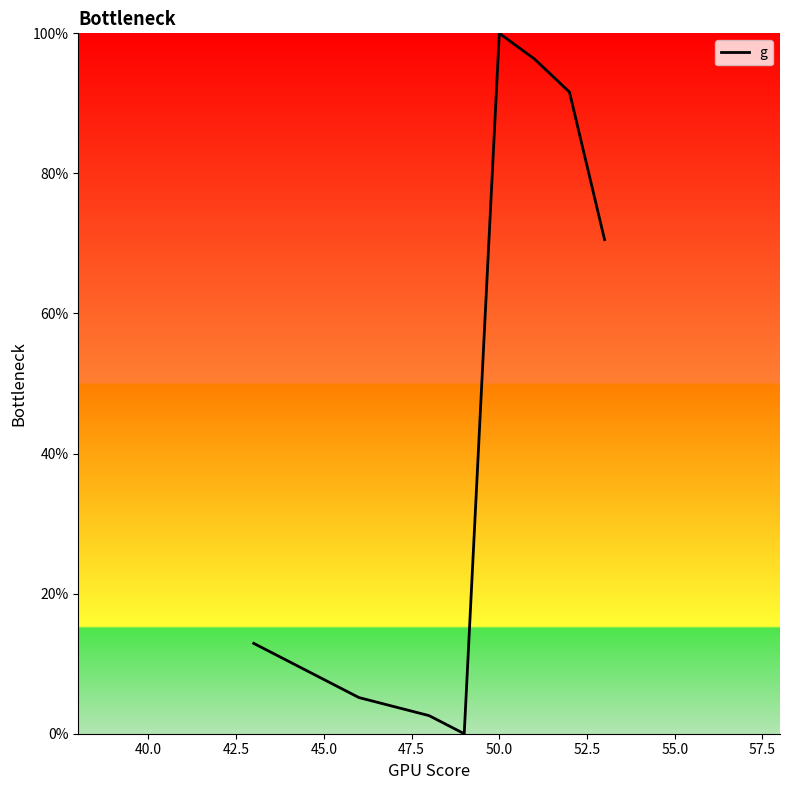

True or false: the data has more than 0 interior local peaks.

True